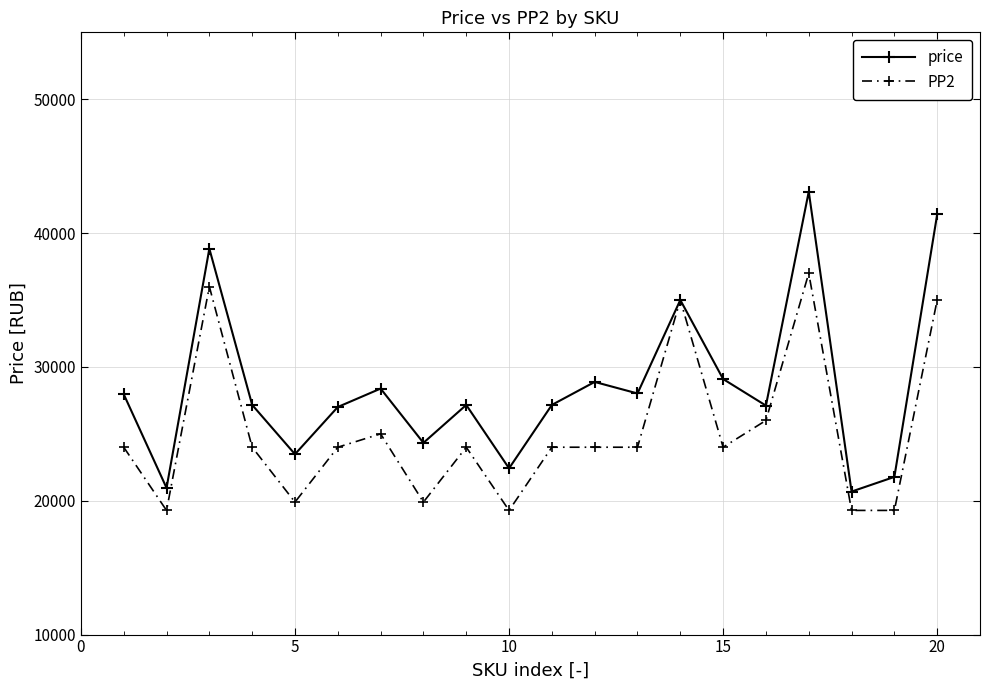

List the series in order of their overall mean, lowest first.

PP2, price